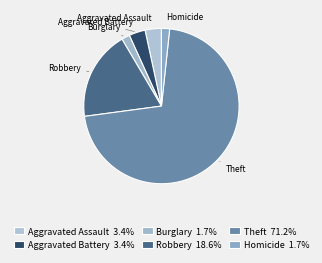

Does Aggravated Assault represent more than half of the total?

No